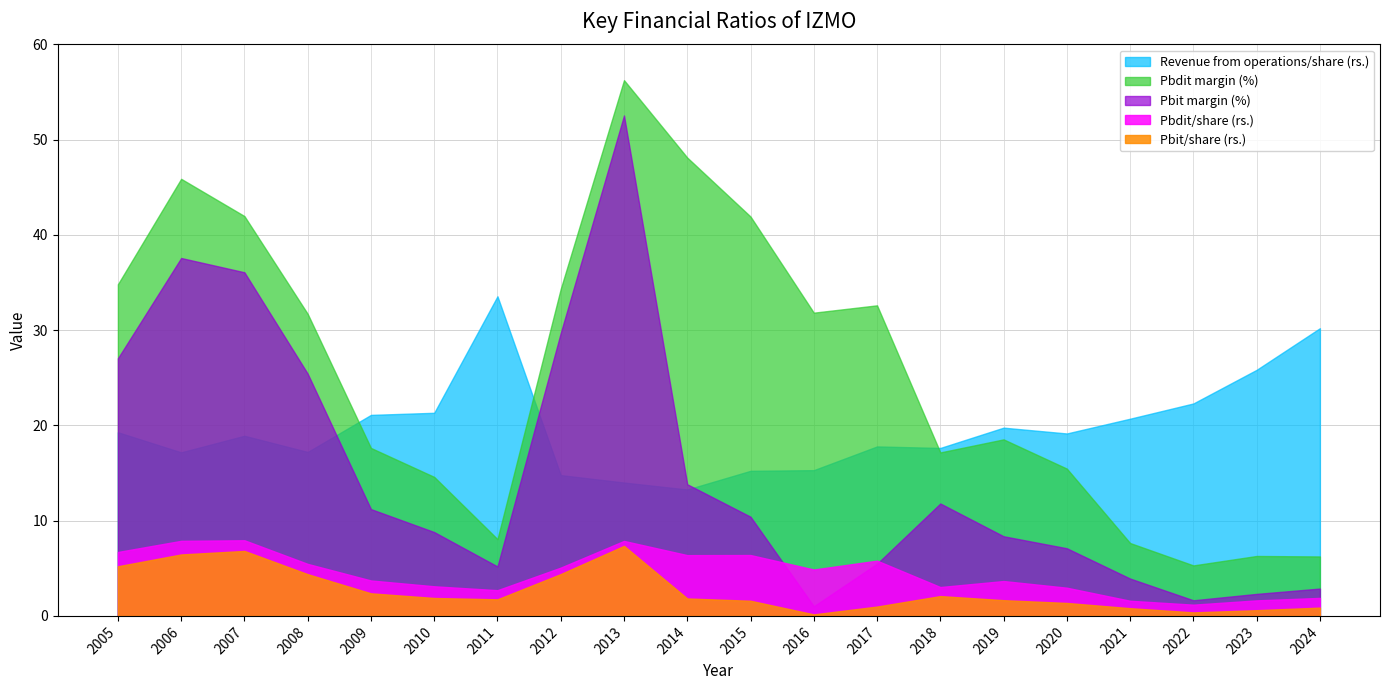

At how many categories does at least one series exceed 37?

5